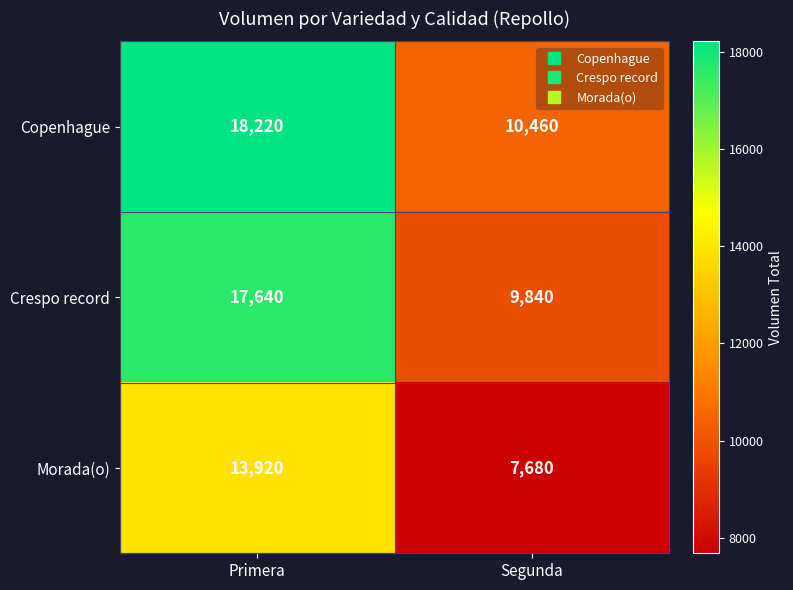

What is the difference between the Crespo record values at Primera and Segunda?

7800